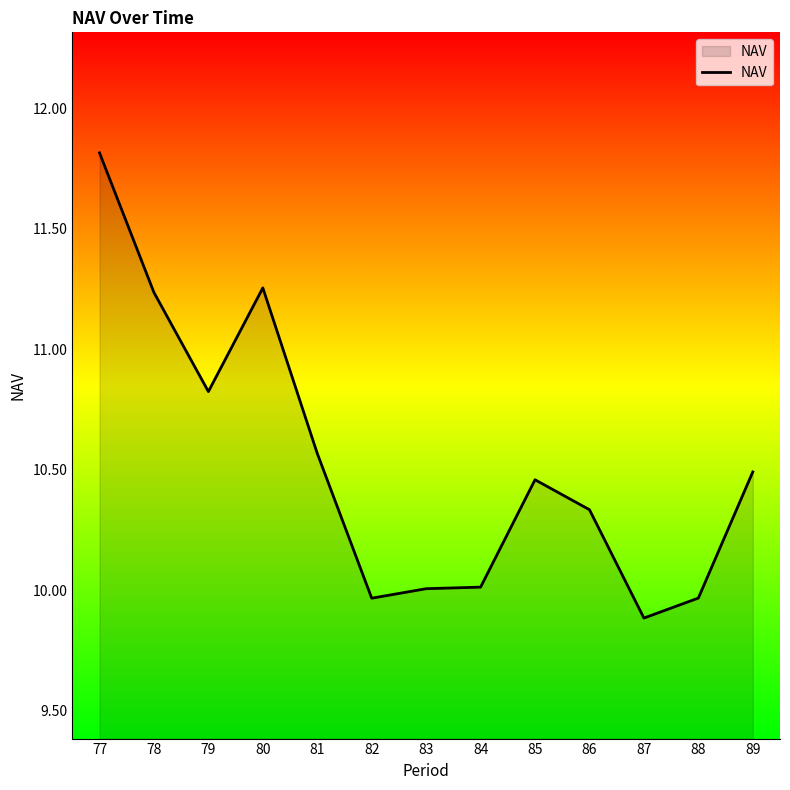

What is the change in value from 79 to 89?

-0.3